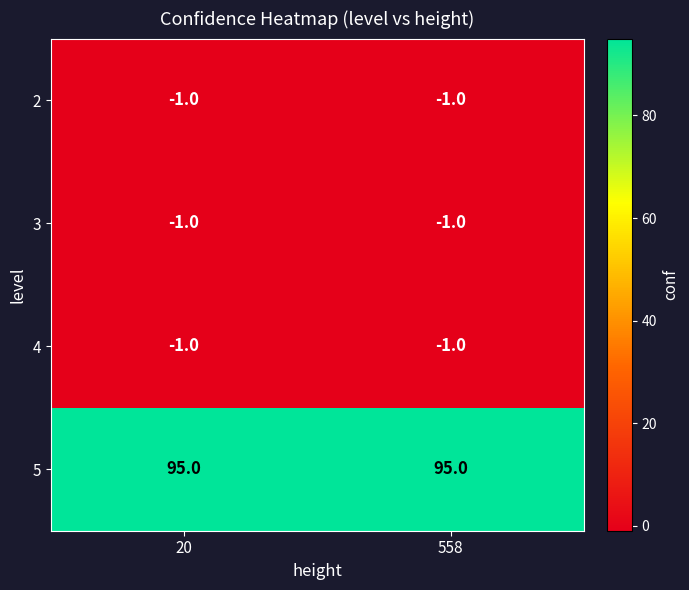

What is the sum of all 5 values?

190